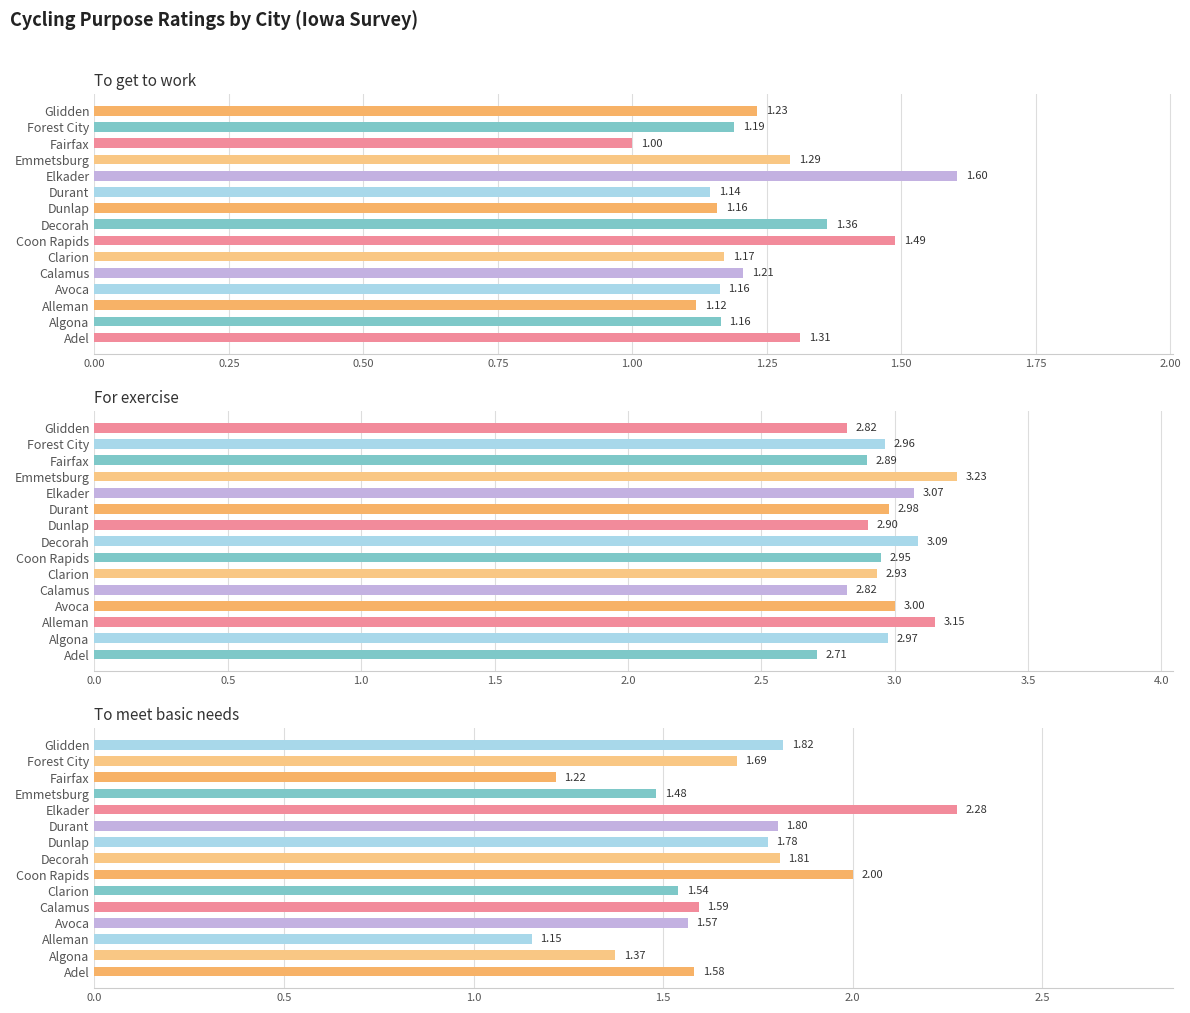

How many distinct data groups are displayed?

3